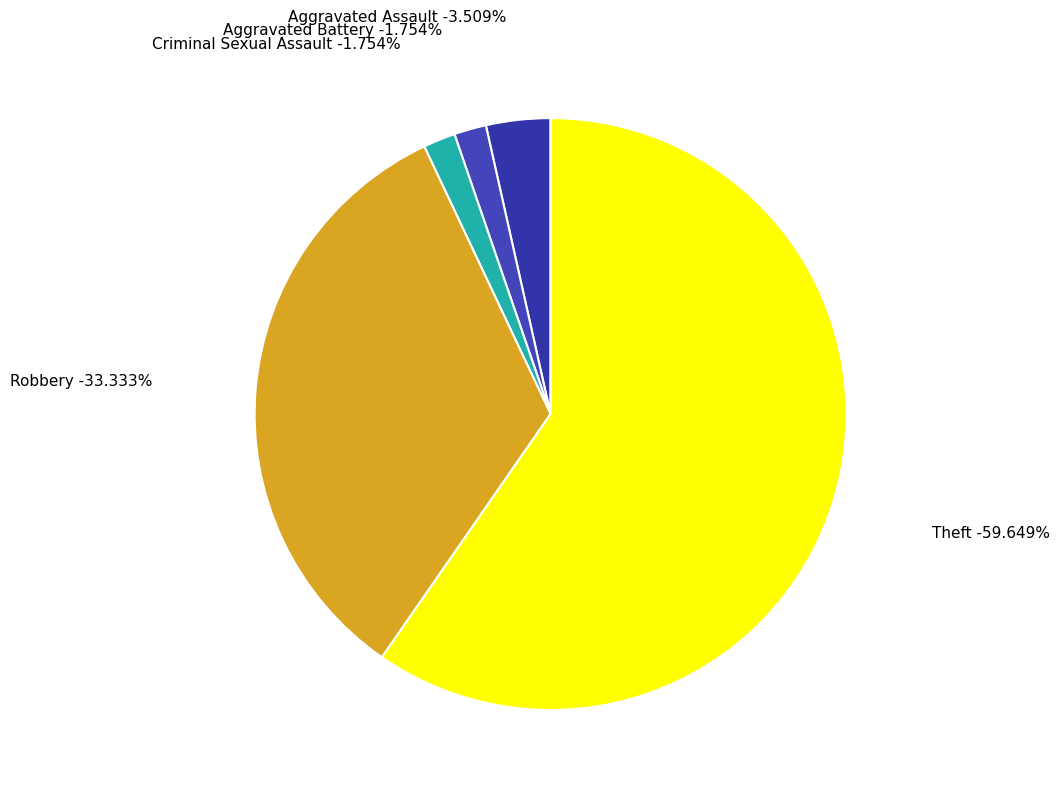

Rank the categories by value from highest to lowest.

Theft, Robbery, Aggravated Assault, Aggravated Battery, Criminal Sexual Assault